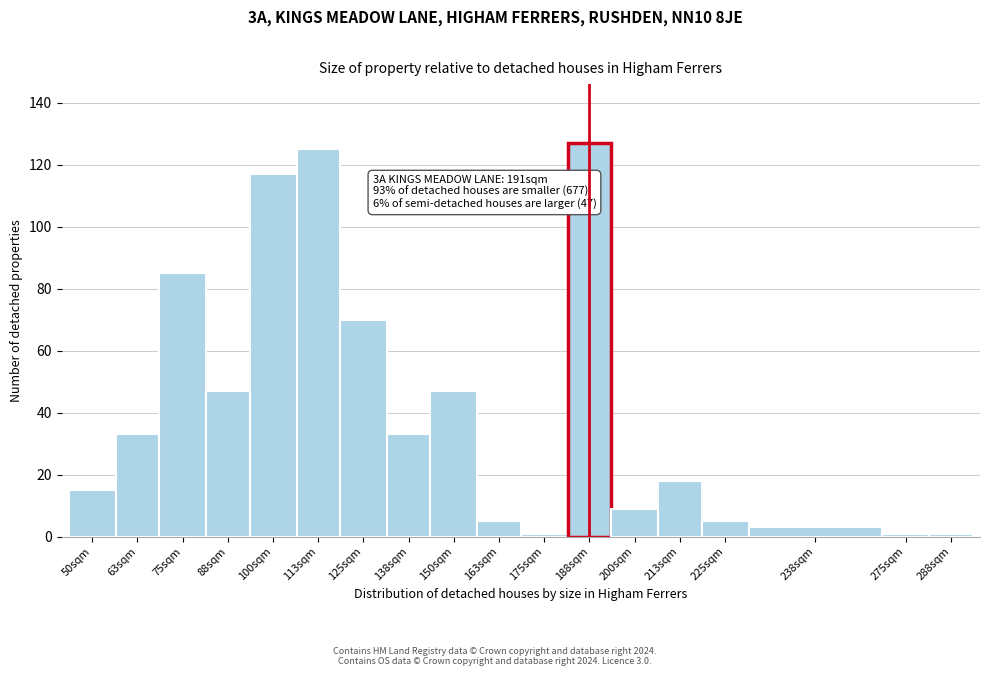

Reading left to right, transcribe all the data shown in this chart.

15	33	85	47	117	125	70	33	47	5	1	127	9	18	5	3	1	1